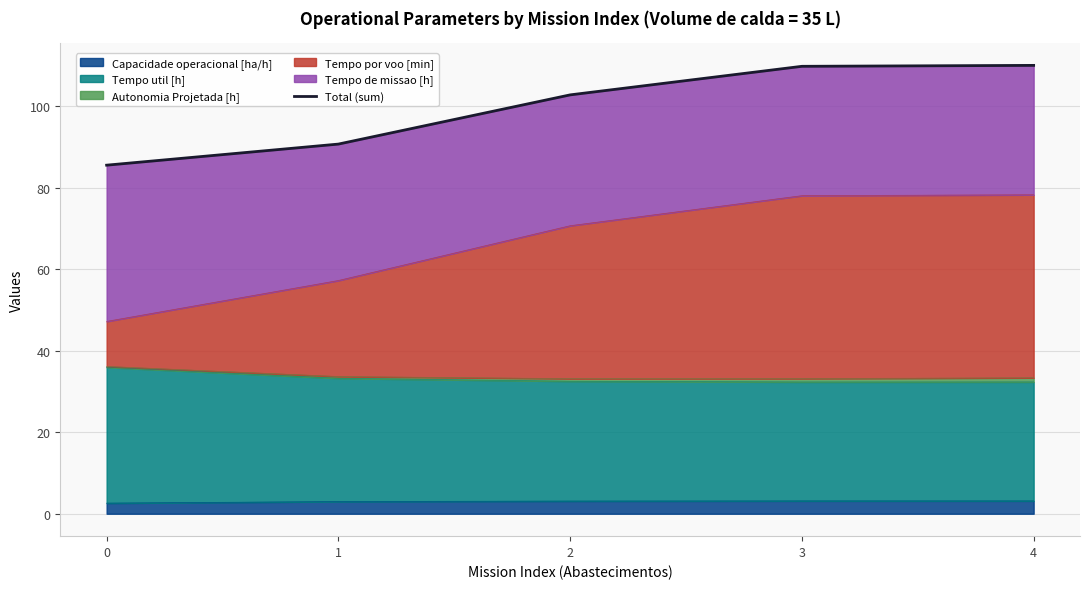

Read the value at 0.

85.5